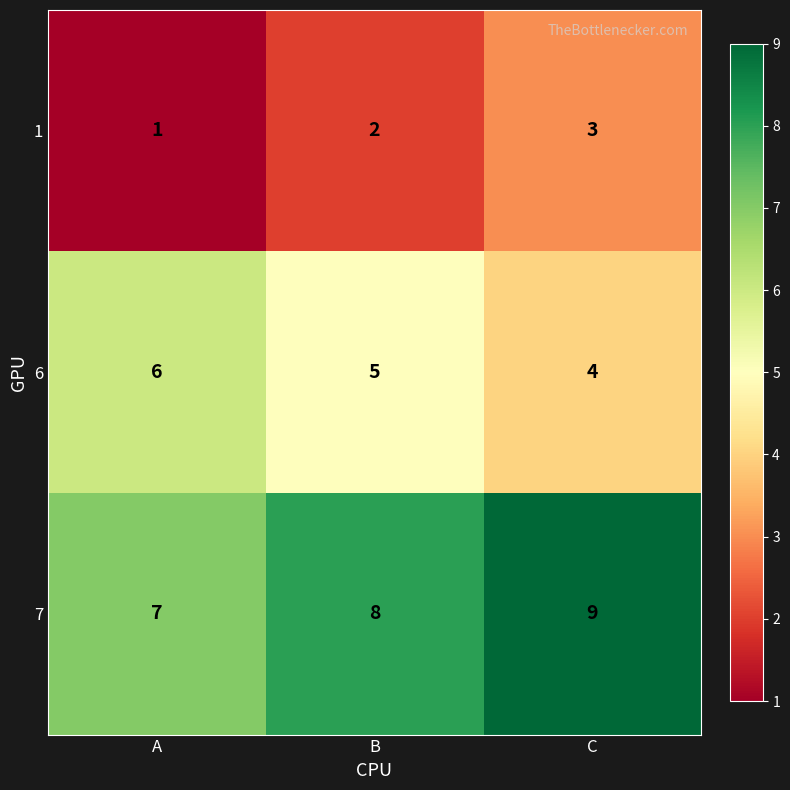

What is the sum of all 6 values?

15